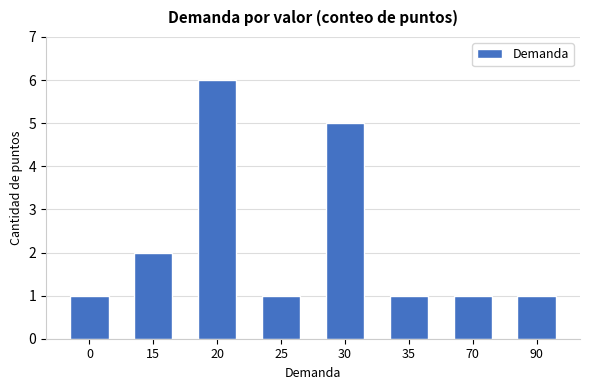

What is the ratio of the value at 20 to the value at 30?

1.2